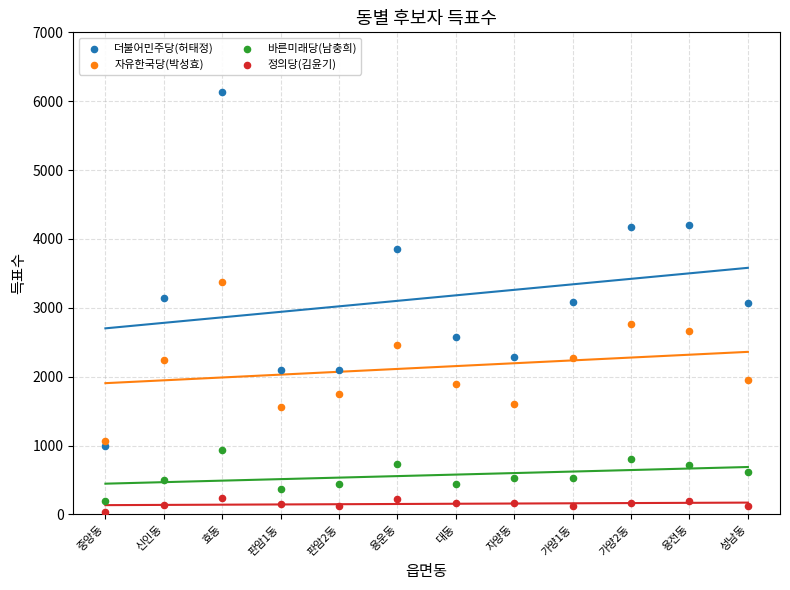

Which series reaches the minimum Y coordinate?

정의당(김윤기)